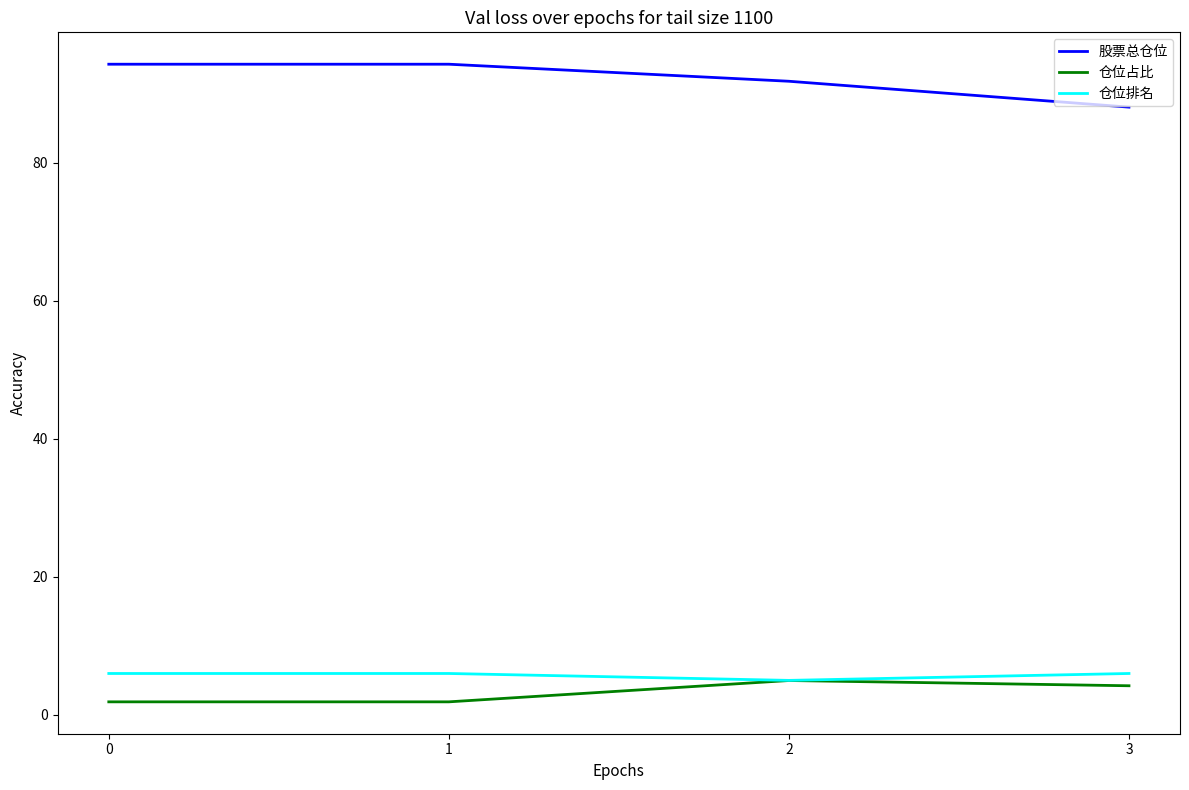

True or false: 股票总仓位 and 仓位排名 cross at least once.

False